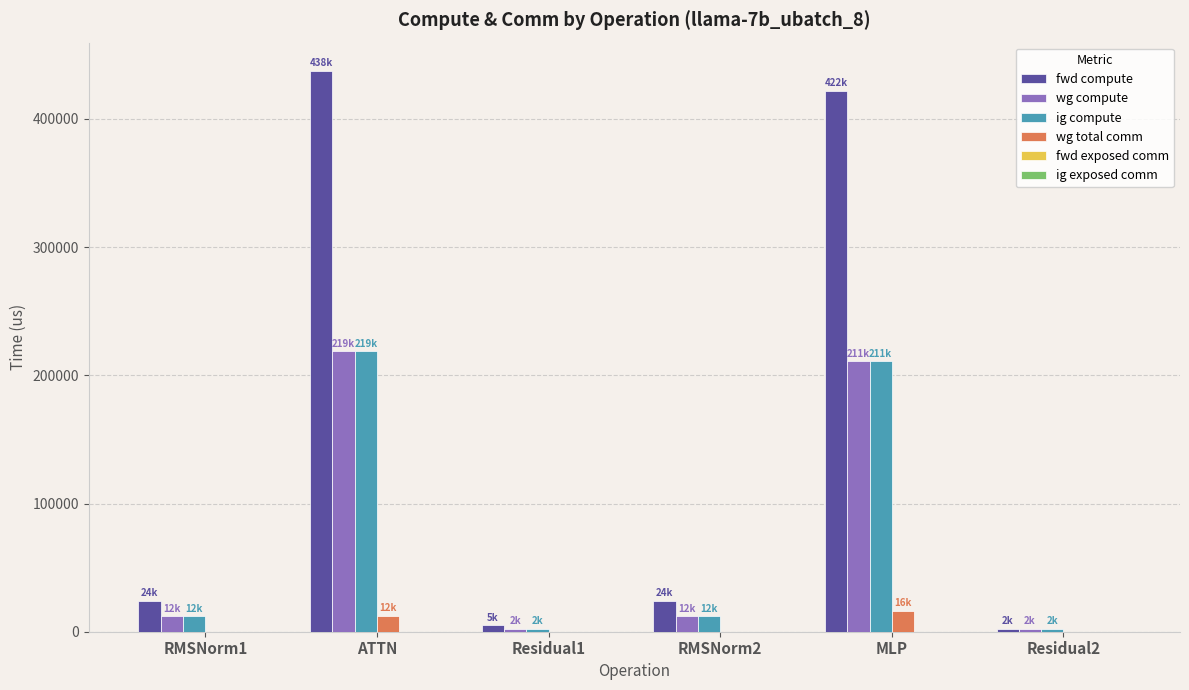

The wg compute series shows 357842.3 at ATTN. True or false?

False